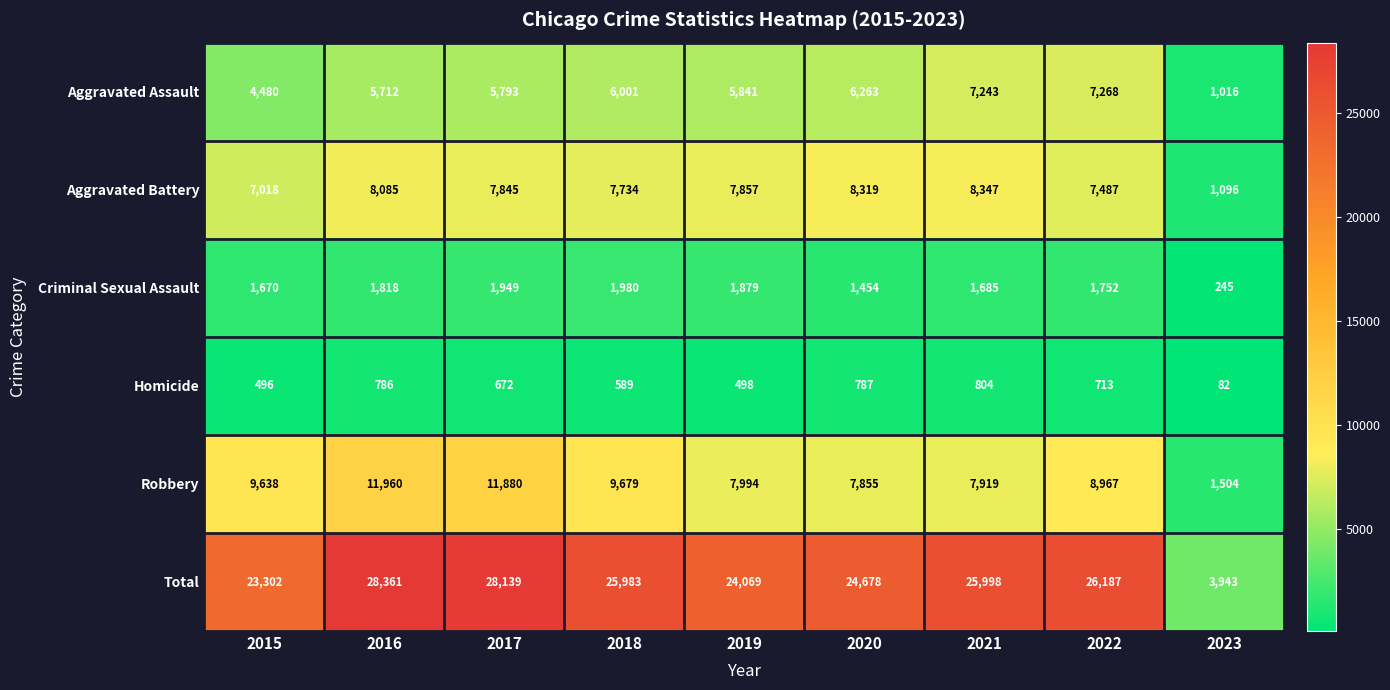

Which series changed the most between 2017 and 2023?

Total